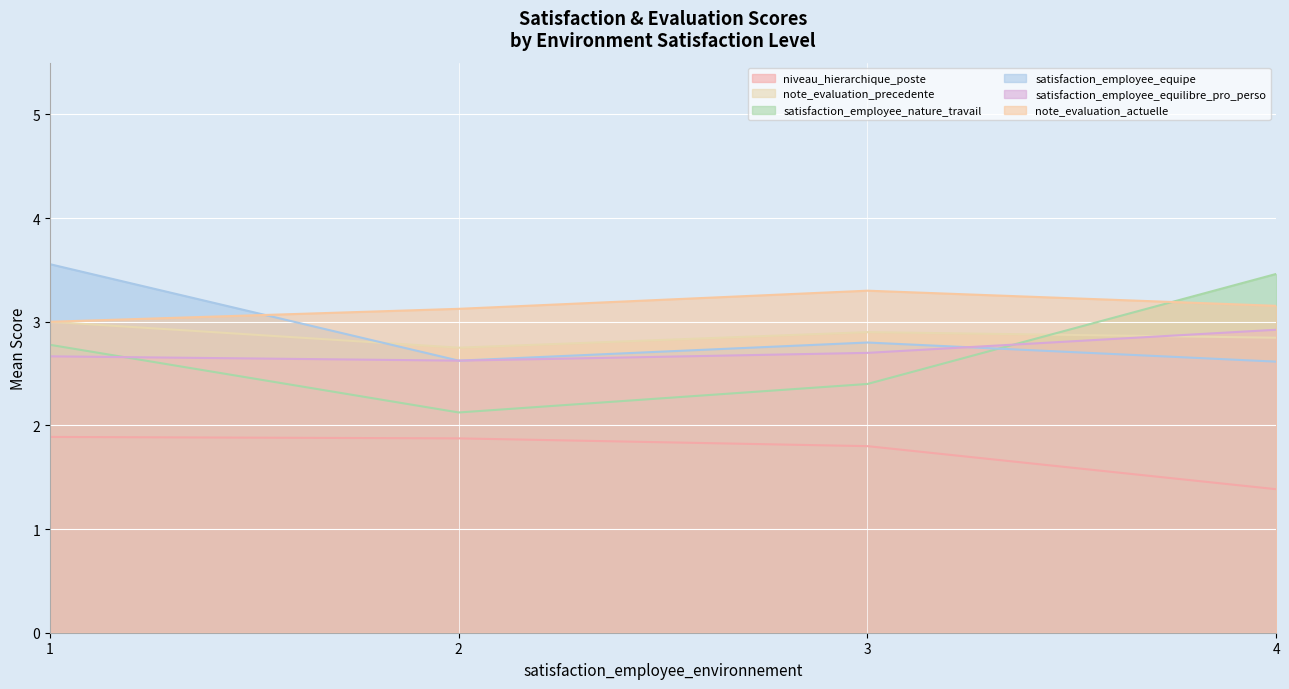

True or false: satisfaction_employee_equilibre_pro_perso and note_evaluation_actuelle cross at least once.

False